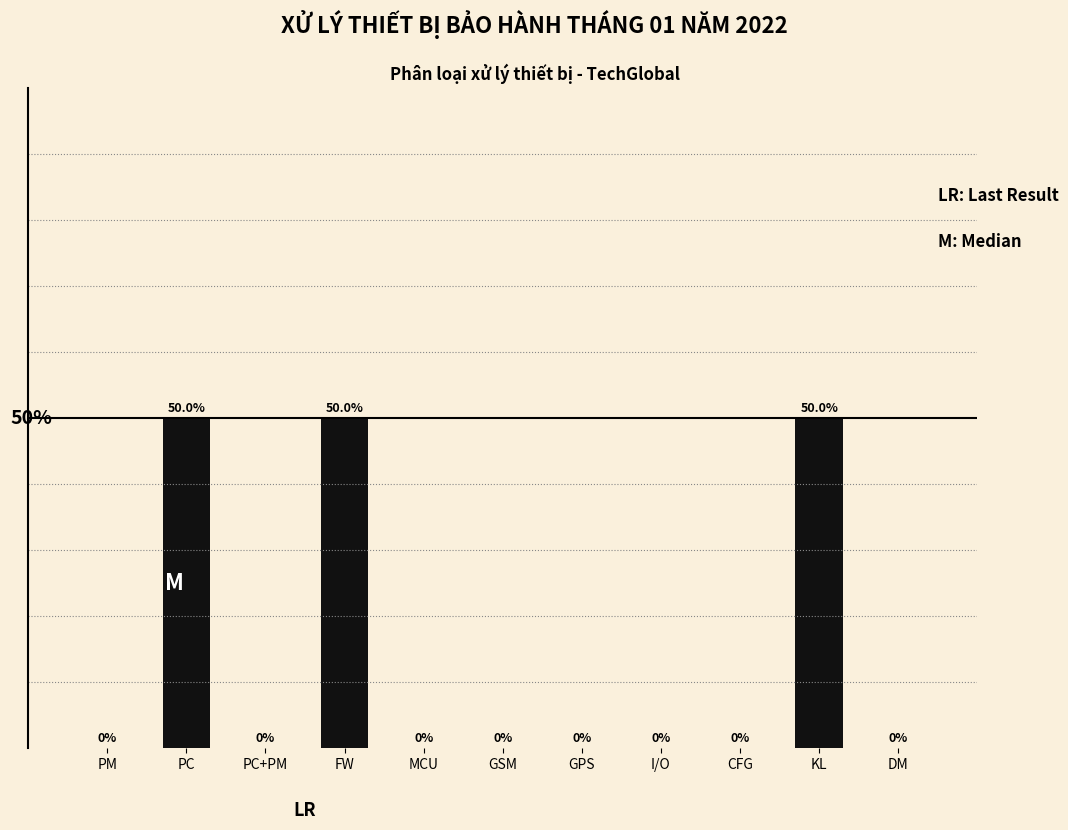

Between GPS and KL, which is larger?

KL